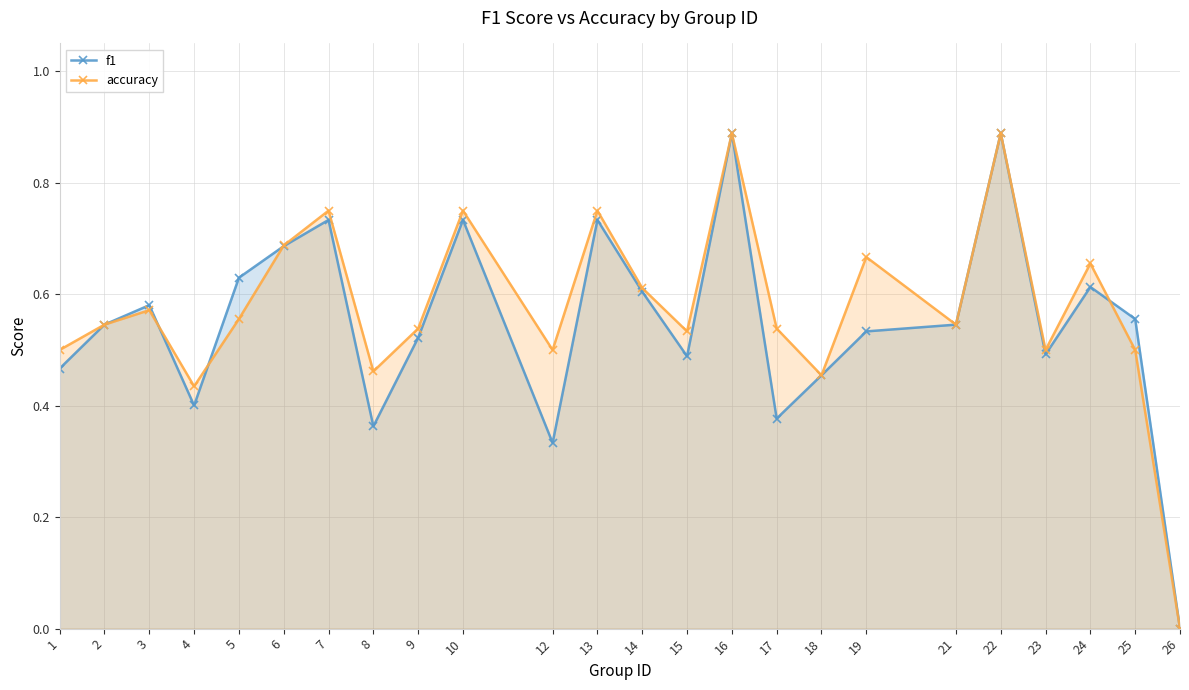

List the series in order of their overall mean, lowest first.

f1, accuracy